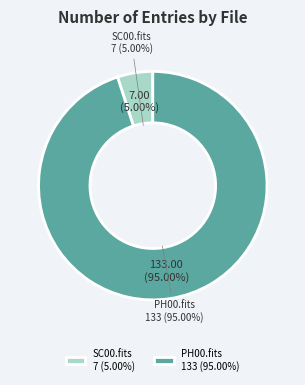

Combined, do L200408122242F357373F54_SC00.fits and L200408122242F357373F54_PH00.fits account for over 50%?

Yes